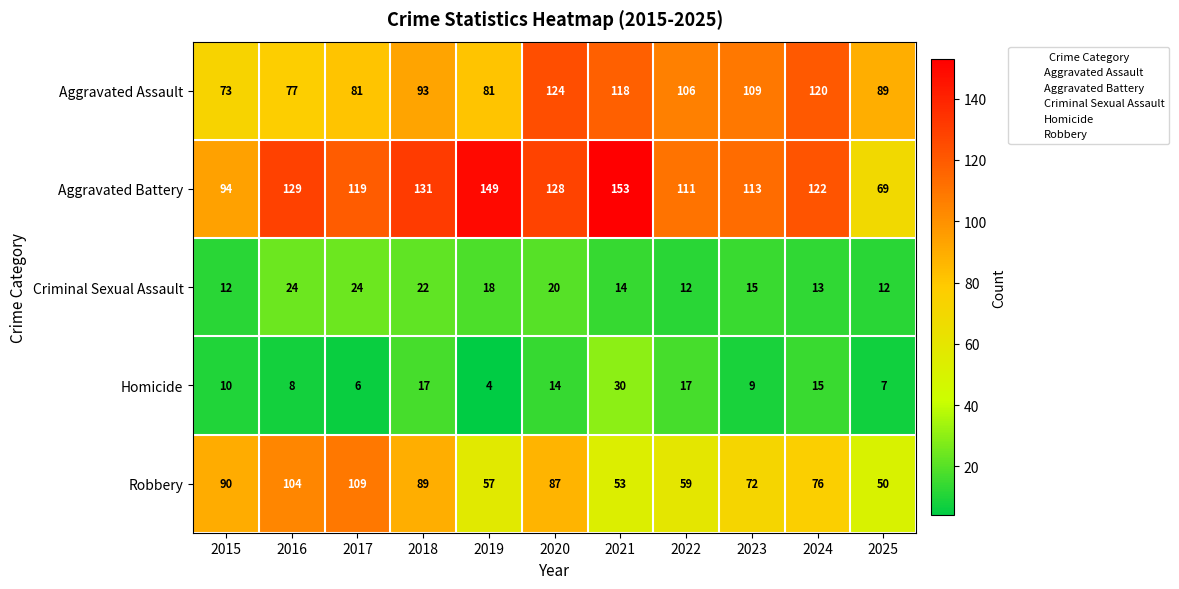

What is the approximate value of Homicide at 2019, to the nearest 5?

5